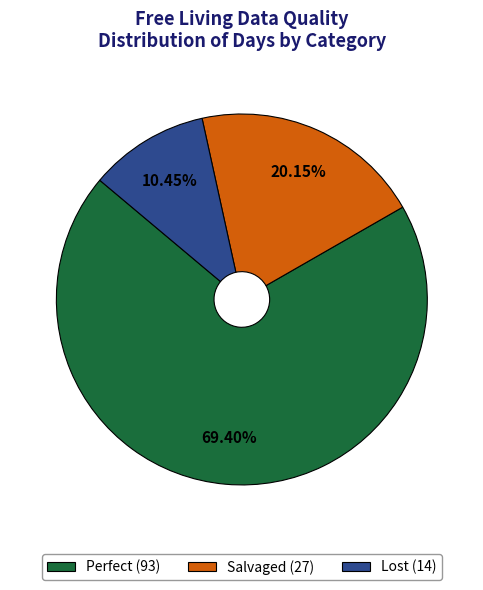

What is the ratio of the value at Salvaged (27) to the value at Lost (14)?

1.9